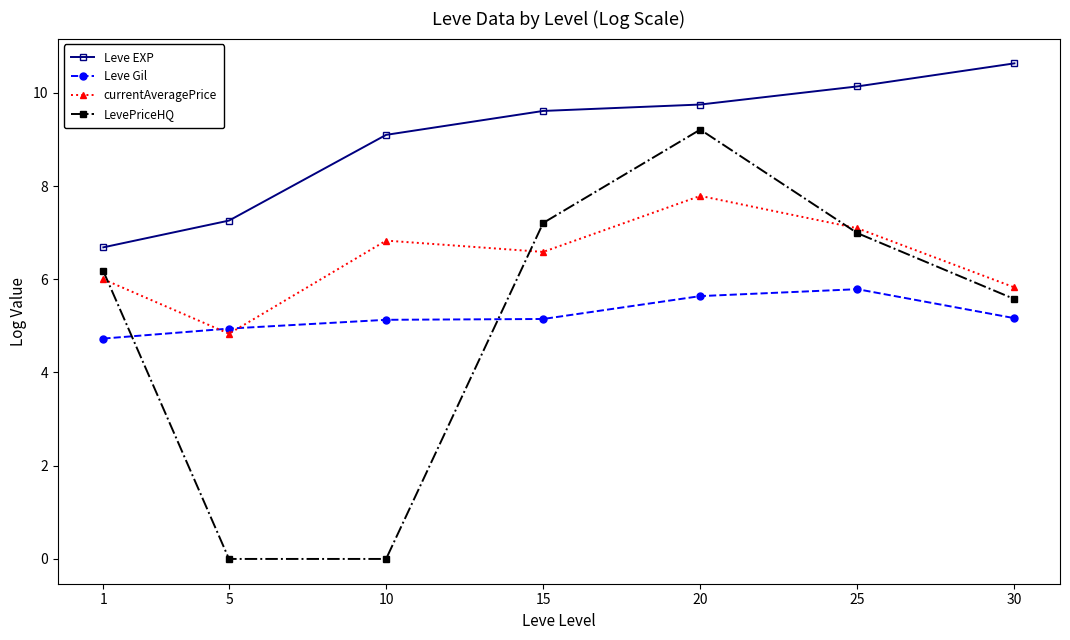

True or false: LevePriceHQ has a value of 4.5 at 5.

False